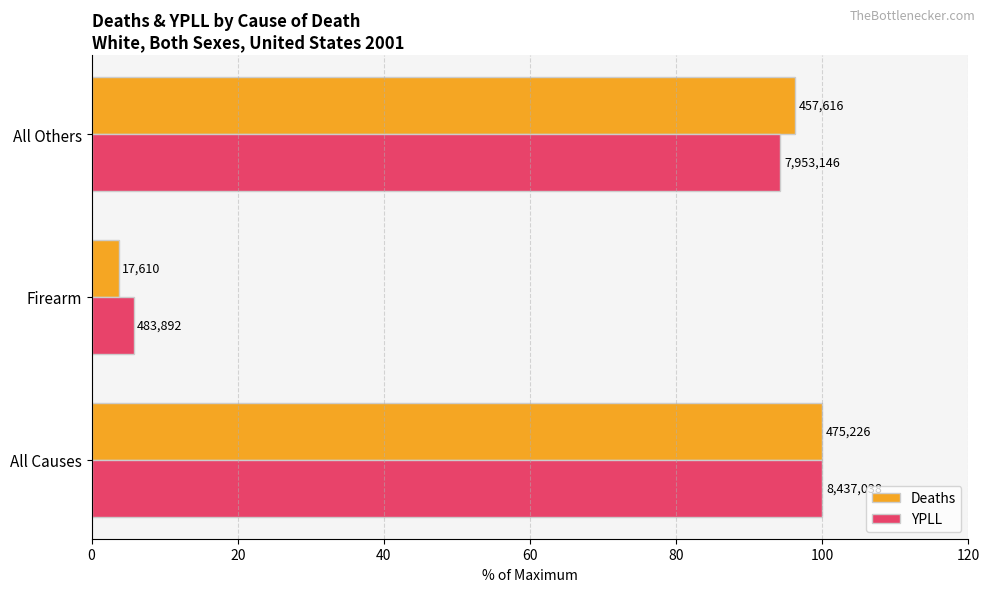

What are all the series names shown in the legend?

Deaths, YPLL